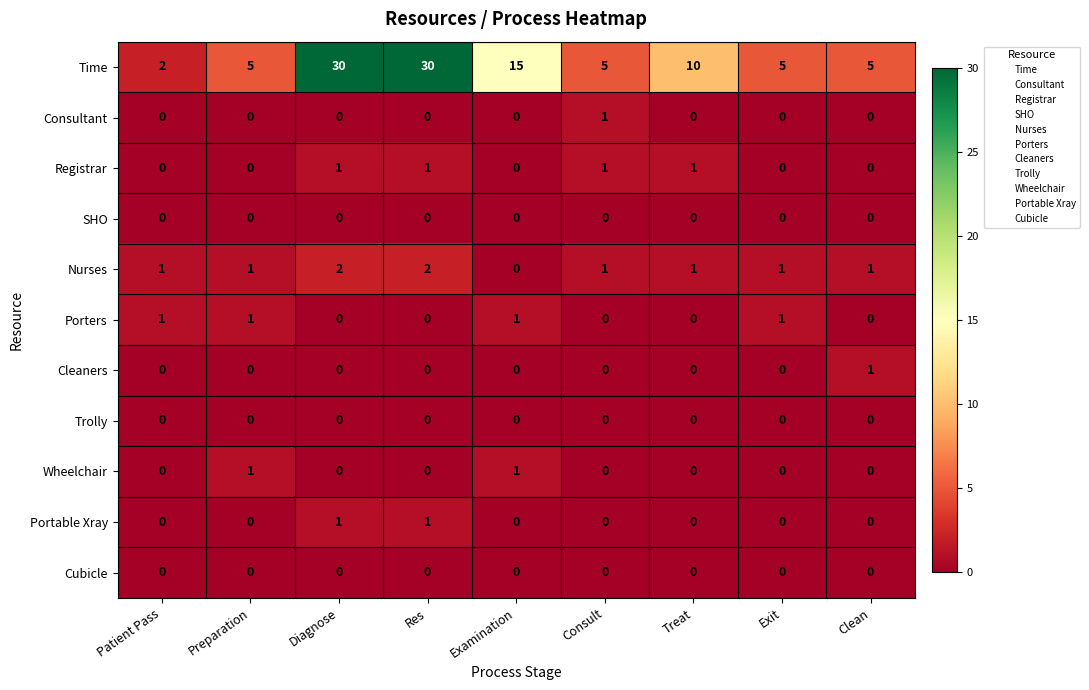

Which series has the largest total across all categories?

Time